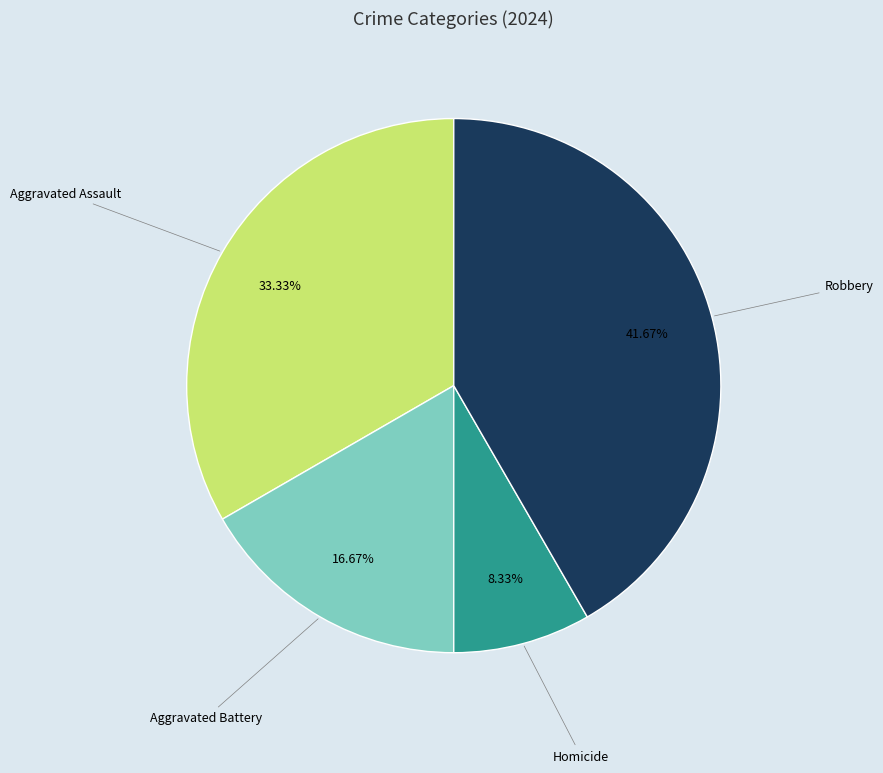

Which slice is the smallest?

Homicide